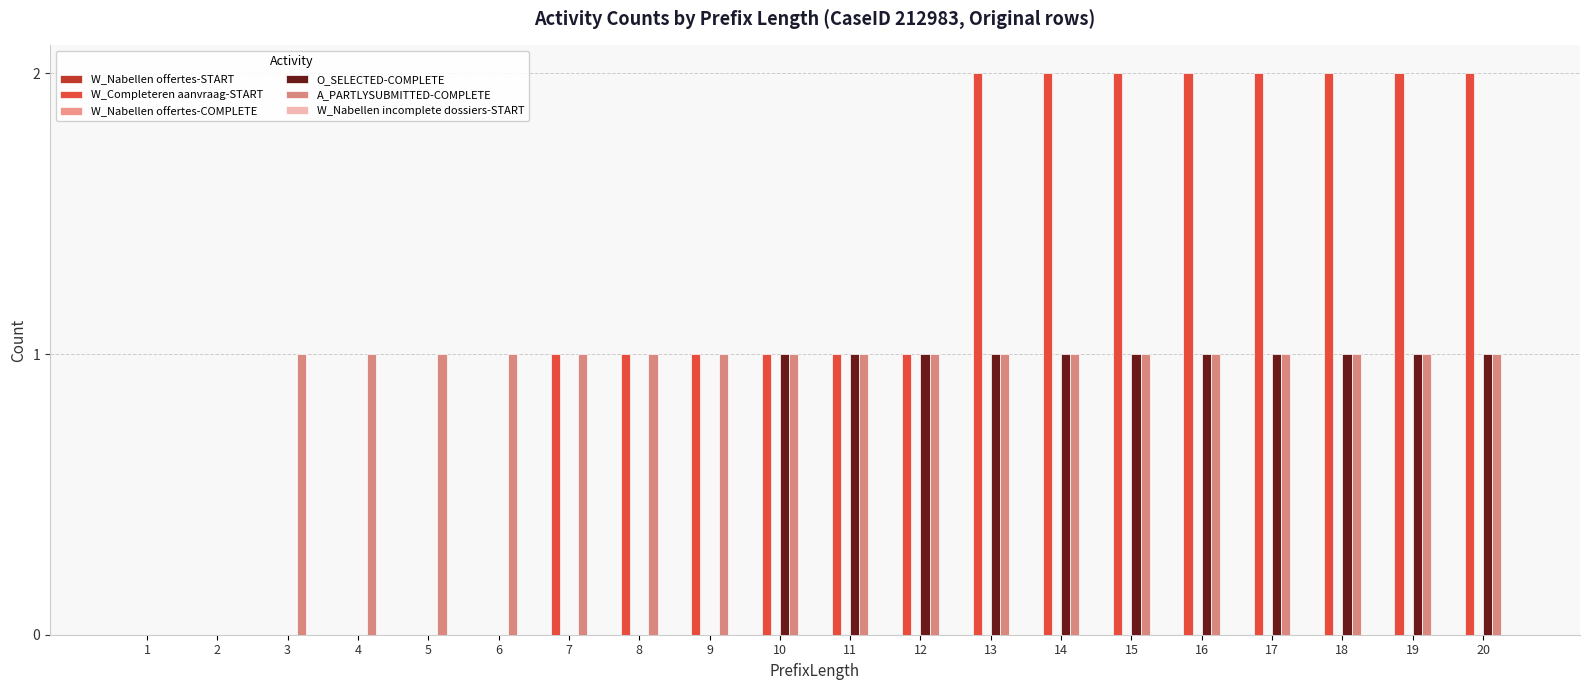

Reading right to left, what are all the values shown in this chart?

W_Nabellen offertes-START: 0	0	0	0	0	0	0	0	0	0	0	0	0	0	0	0	0	0	0	0
W_Completeren aanvraag-START: 2	2	2	2	2	2	2	2	1	1	1	1	1	1	0	0	0	0	0	0
W_Nabellen offertes-COMPLETE: 0	0	0	0	0	0	0	0	0	0	0	0	0	0	0	0	0	0	0	0
O_SELECTED-COMPLETE: 1	1	1	1	1	1	1	1	1	1	1	0	0	0	0	0	0	0	0	0
A_PARTLYSUBMITTED-COMPLETE: 1	1	1	1	1	1	1	1	1	1	1	1	1	1	1	1	1	1	0	0
W_Nabellen incomplete dossiers-START: 0	0	0	0	0	0	0	0	0	0	0	0	0	0	0	0	0	0	0	0